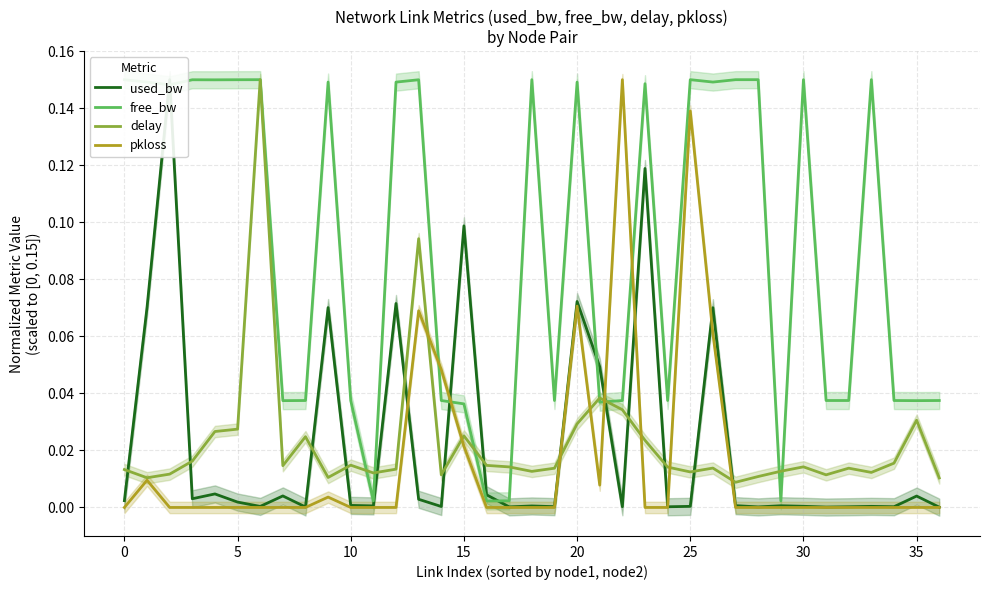

What is the difference between the maximum and minimum values in the delay series?

0.1